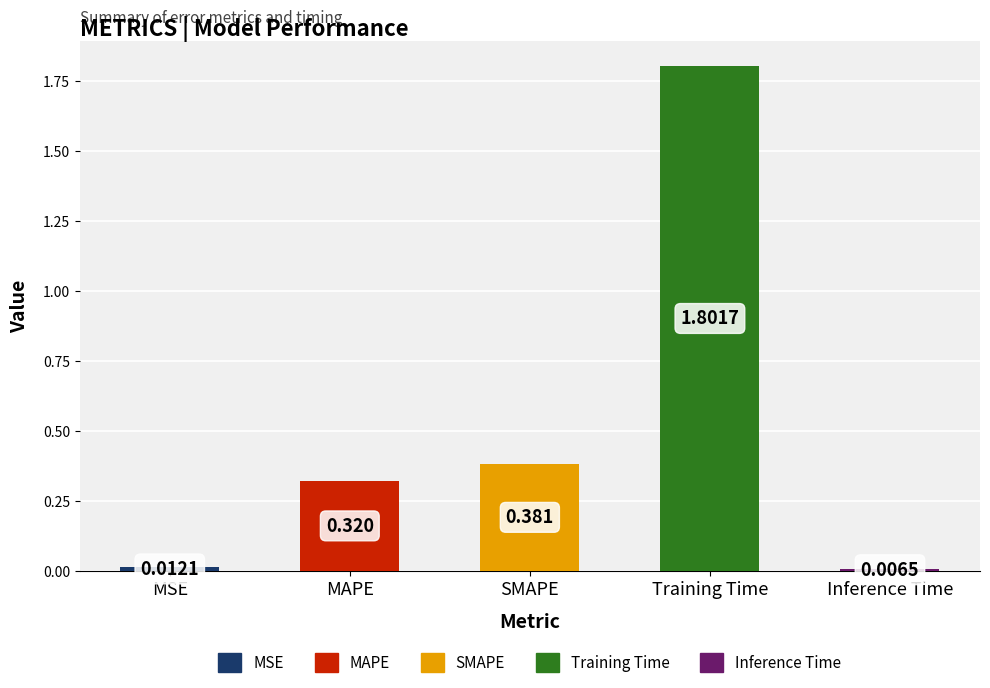

At which label is the value closest to 0?

Inference Time